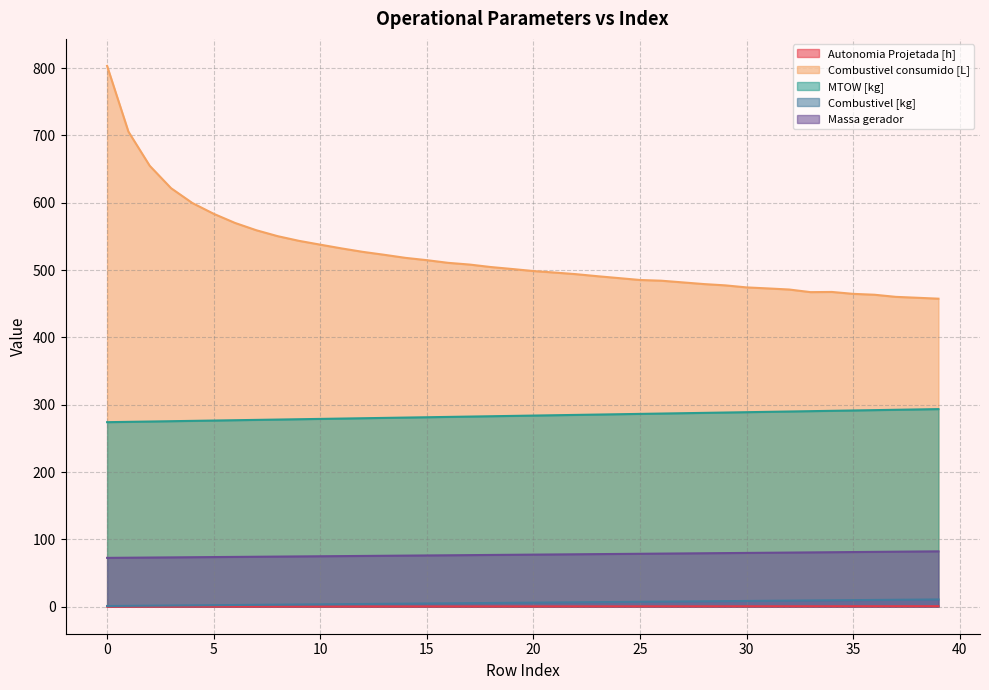

At which label does Massa gerador reach its peak?

39